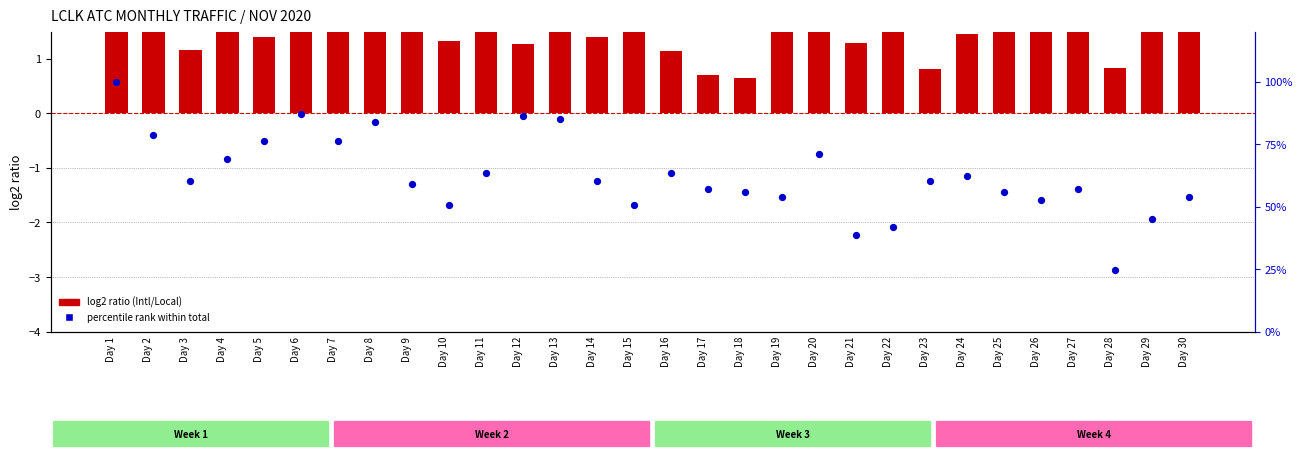

At which category is the sum across all series the highest?

Day 1